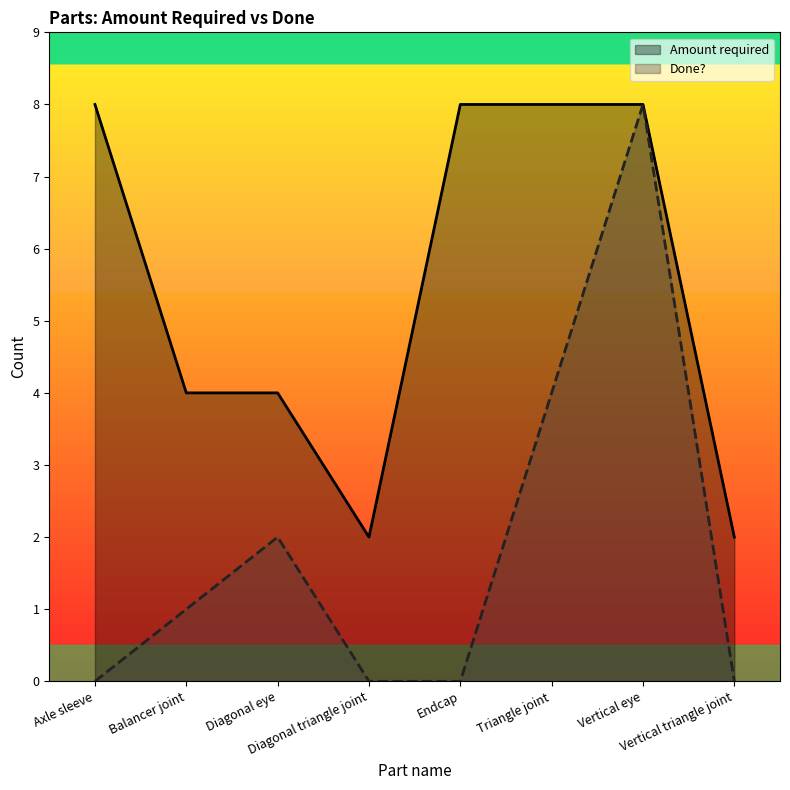

True or false: Done? and Amount required intersect in this chart.

False